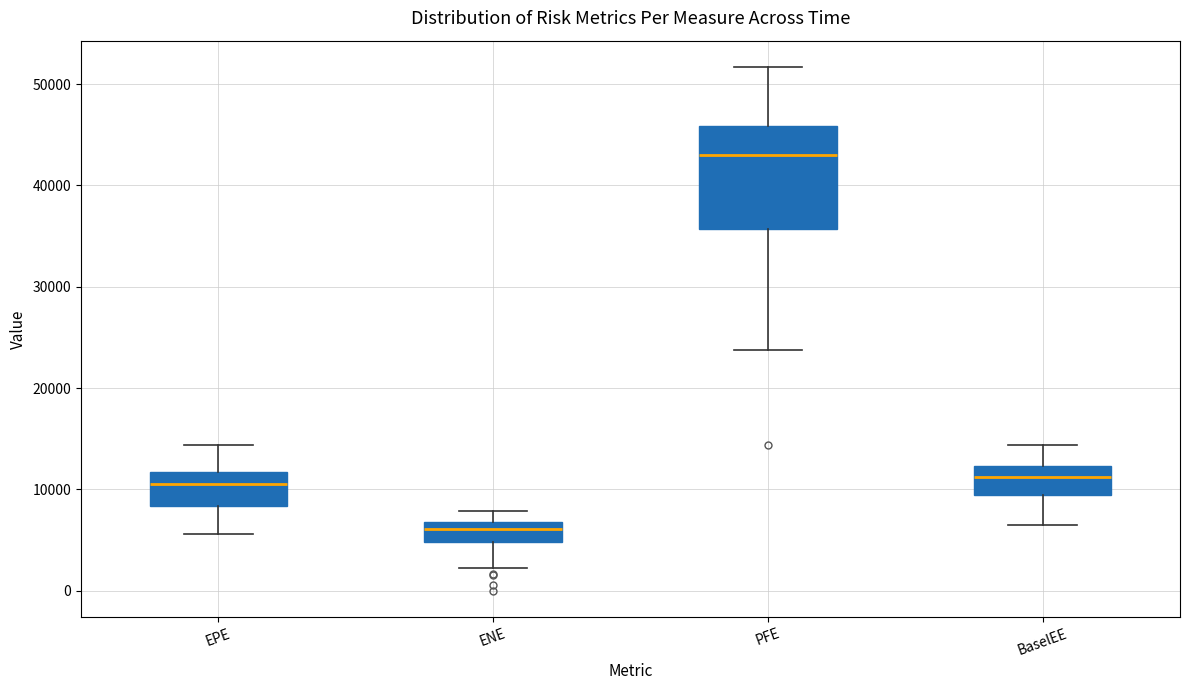

Reading left to right, read every box against the y-axis: the position of its median line, the range the box covers, and the ends of its whiskers. The values are not printed on the chart, so give them approximately, as read against the axis.

EPE: median 11000, box 8000 to 12000, whiskers 6000 to 14000
ENE: median 6000, box 5000 to 7000, whiskers 2000 to 8000
PFE: median 43000, box 36000 to 46000, whiskers 24000 to 52000
BaselEE: median 11000, box 9000 to 12000, whiskers 7000 to 14000